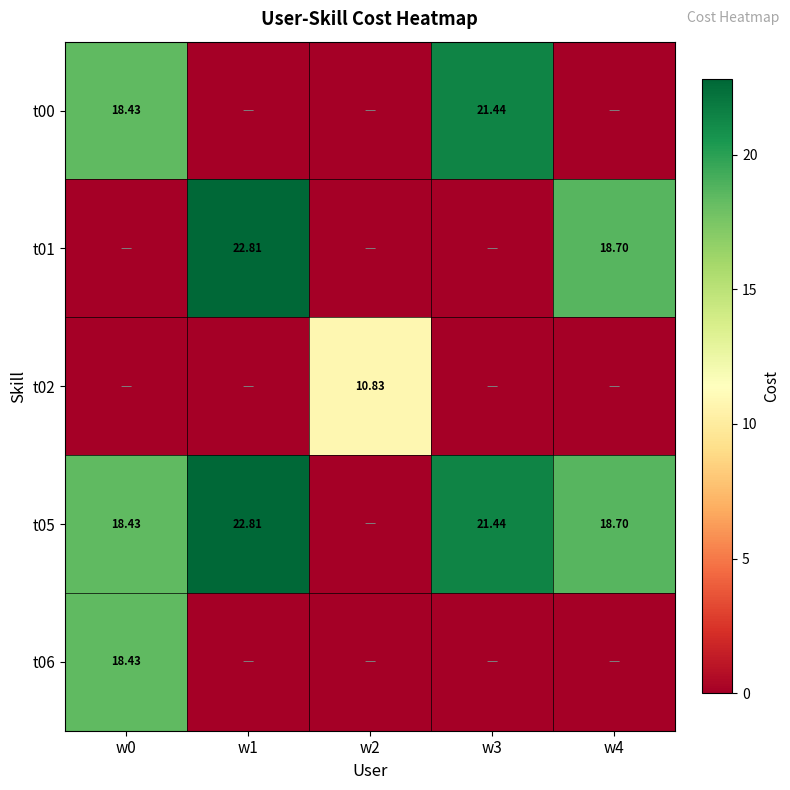

At which category is the sum across all series the highest?

w0